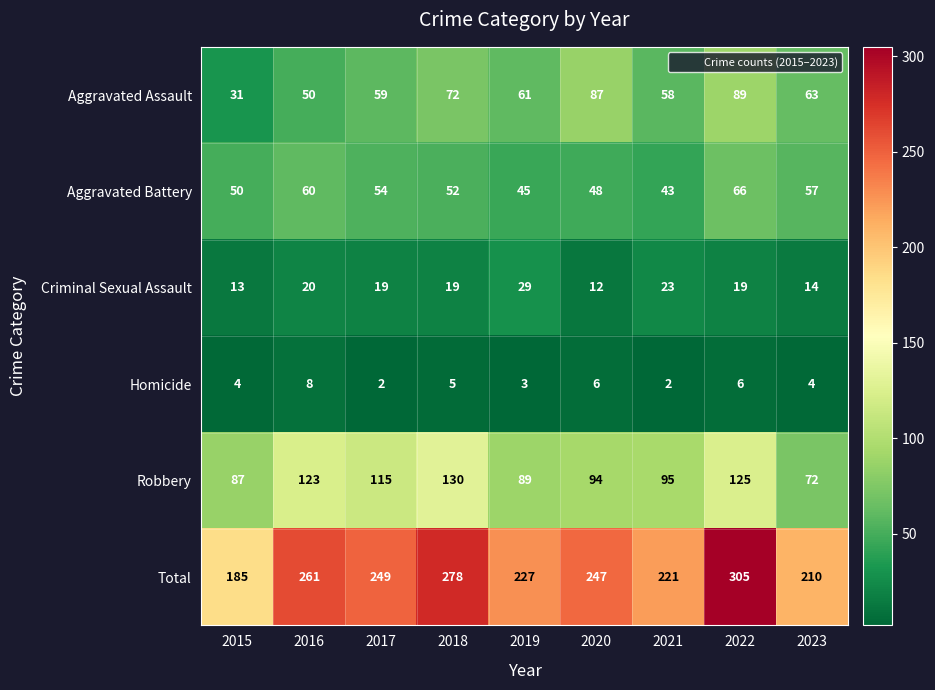

What is the difference between the highest and lowest values at 2023?

206